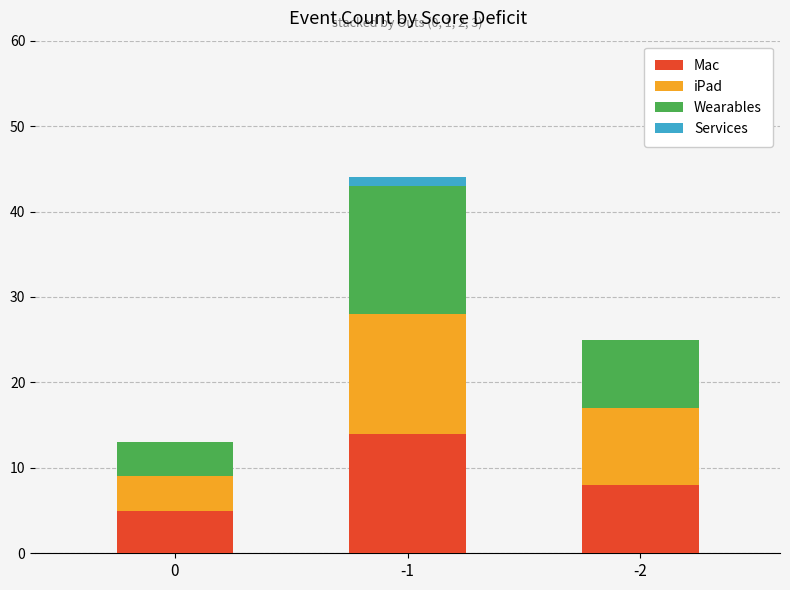

What is the average value of the Mac series?

9